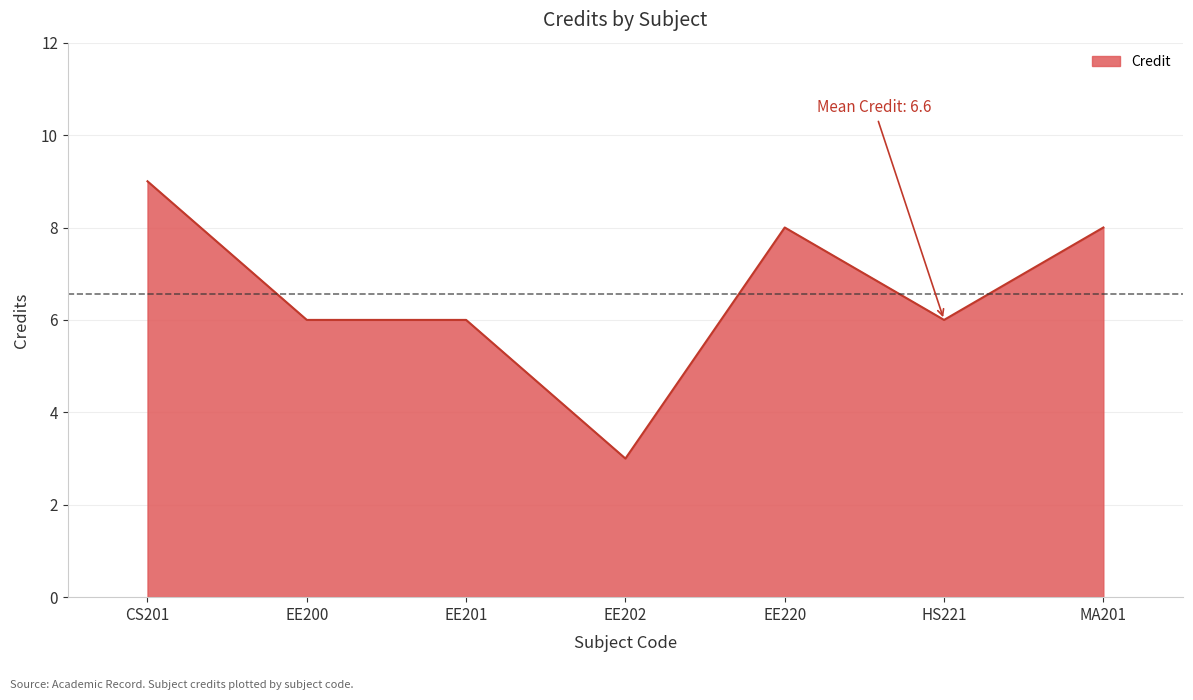

What is the change in value from EE201 to EE202?

-3